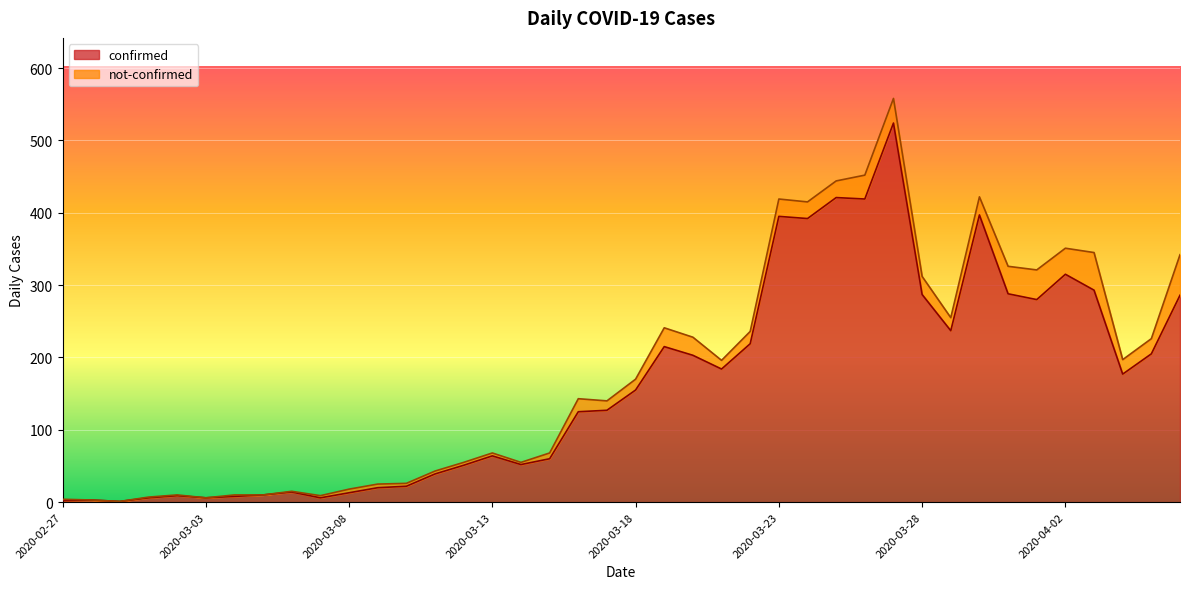

What is the label of the 4th point from the left?

2020-03-01